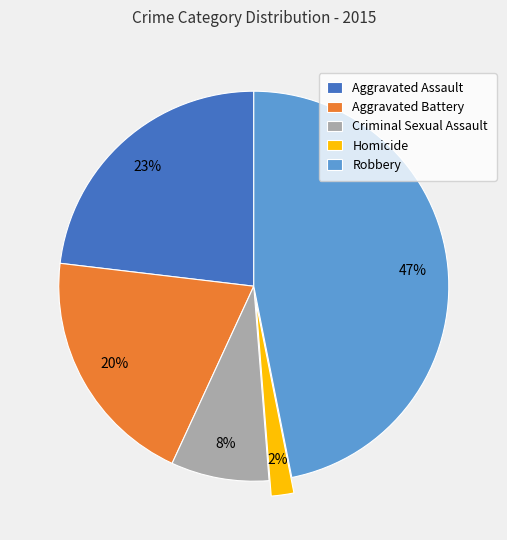

The Aggravated Assault slice represents 32% of the pie. True or false?

False